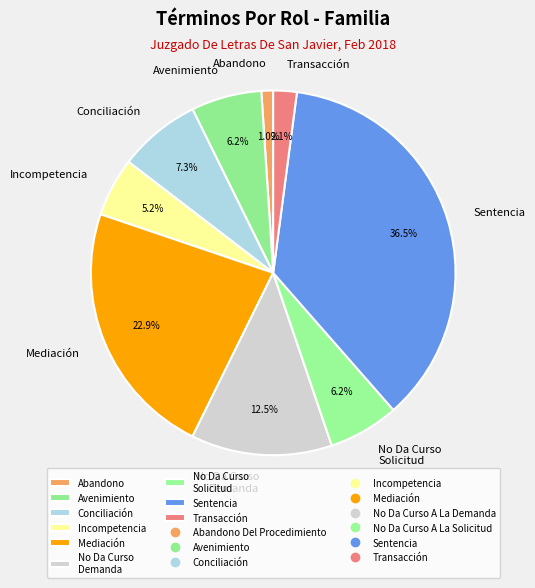

True or false: Mediación accounts for 9% of the total.

False